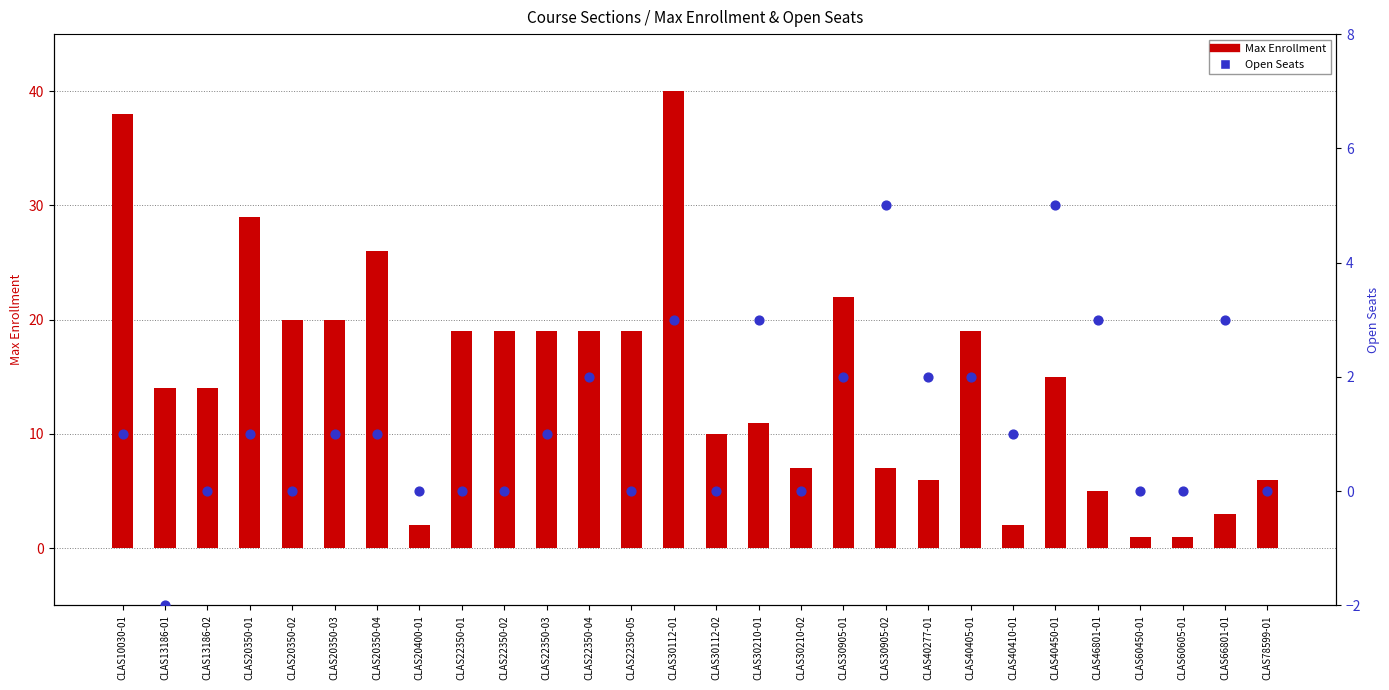

What is the total value across all series at CLAS30905-01?

24